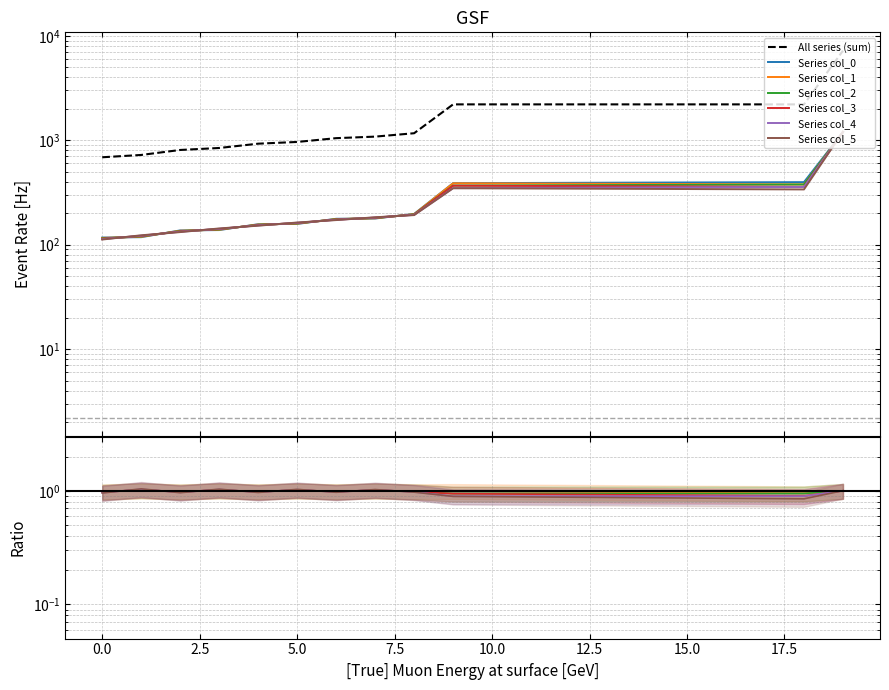

Reading right to left, extract all data points from this chart.

col_0: 1198.0	397.0	396.0	395.0	394.0	393.0	392.0	391.0	390.0	389.0	388.0	197.0	178.0	177.0	158.0	157.0	138.0	137.0	118.0	117.0
col_1: 1199.0	378.0	379.0	380.0	381.0	382.0	383.0	384.0	385.0	386.0	387.0	196.0	179.0	176.0	159.0	156.0	139.0	136.0	119.0	116.0
col_2: 1200.0	377.0	376.0	375.0	374.0	373.0	372.0	371.0	370.0	369.0	368.0	195.0	180.0	175.0	160.0	155.0	140.0	135.0	120.0	115.0
col_3: 1201.0	358.0	359.0	360.0	361.0	362.0	363.0	364.0	365.0	366.0	367.0	194.0	181.0	174.0	161.0	154.0	141.0	134.0	121.0	114.0
col_4: 1202.0	357.0	356.0	355.0	354.0	353.0	352.0	351.0	350.0	349.0	348.0	193.0	182.0	173.0	162.0	153.0	142.0	133.0	122.0	113.0
col_5: 1203.0	338.0	339.0	340.0	341.0	342.0	343.0	344.0	345.0	346.0	347.0	192.0	183.0	172.0	163.0	152.0	143.0	132.0	123.0	112.0